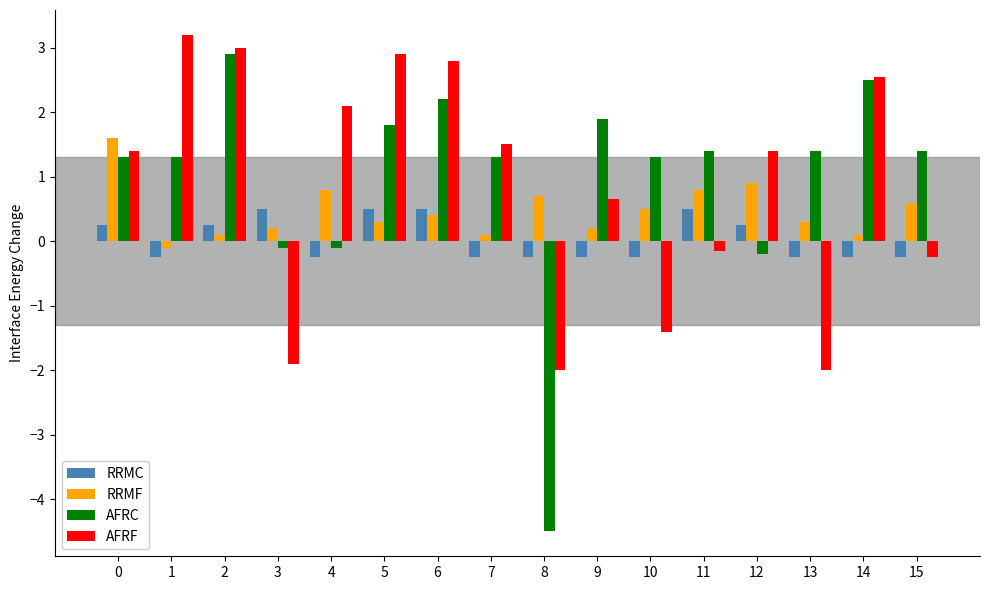

True or false: RRMC has a value of 0.2 at 0.

True